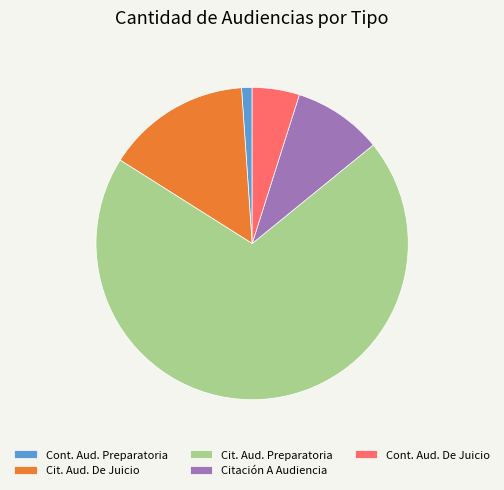

Which has a higher value, Cont. Aud. De Juicio or Cit. Aud. De Juicio?

Cit. Aud. De Juicio